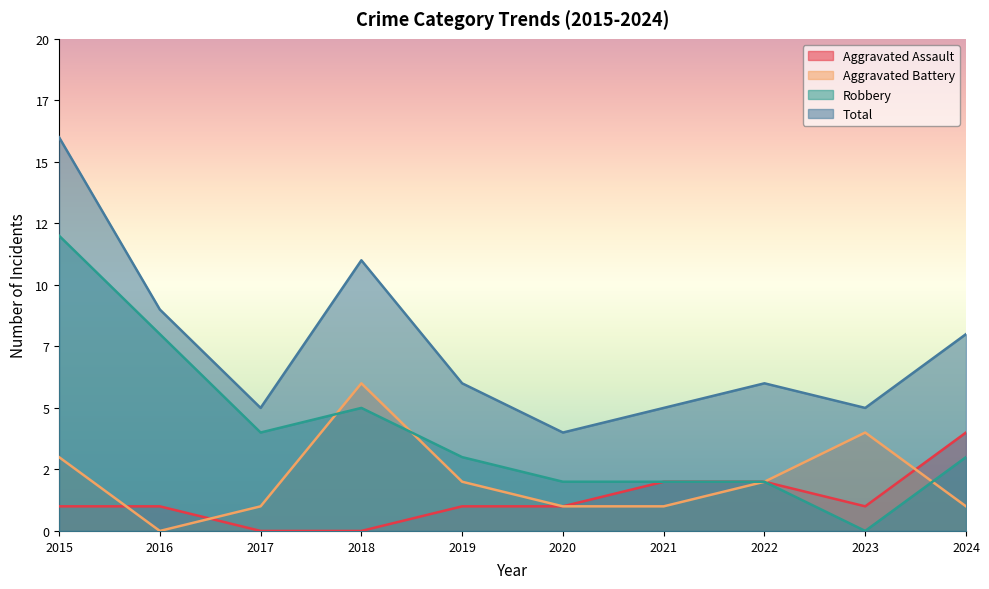

How many interior local valleys does the Robbery series have?

2